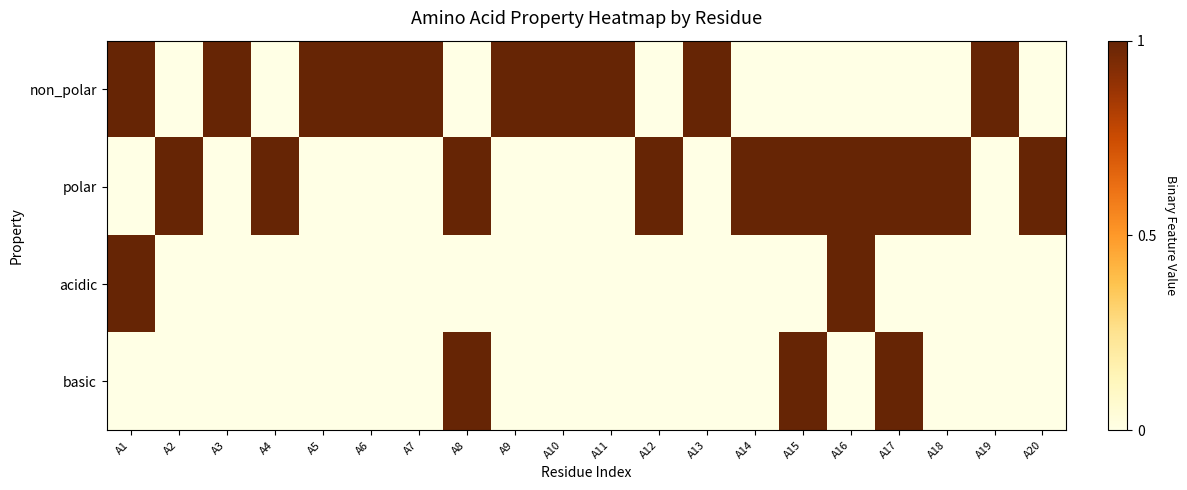

Reading right to left, what are all the values shown in this chart?

non_polar: A20=0	A19=1	A18=0	A17=0	A16=0	A15=0	A14=0	A13=1	A12=0	A11=1	A10=1	A9=1	A8=0	A7=1	A6=1	A5=1	A4=0	A3=1	A2=0	A1=1
polar: A20=1	A19=0	A18=1	A17=1	A16=1	A15=1	A14=1	A13=0	A12=1	A11=0	A10=0	A9=0	A8=1	A7=0	A6=0	A5=0	A4=1	A3=0	A2=1	A1=0
acidic: A20=0	A19=0	A18=0	A17=0	A16=1	A15=0	A14=0	A13=0	A12=0	A11=0	A10=0	A9=0	A8=0	A7=0	A6=0	A5=0	A4=0	A3=0	A2=0	A1=1
basic: A20=0	A19=0	A18=0	A17=1	A16=0	A15=1	A14=0	A13=0	A12=0	A11=0	A10=0	A9=0	A8=1	A7=0	A6=0	A5=0	A4=0	A3=0	A2=0	A1=0